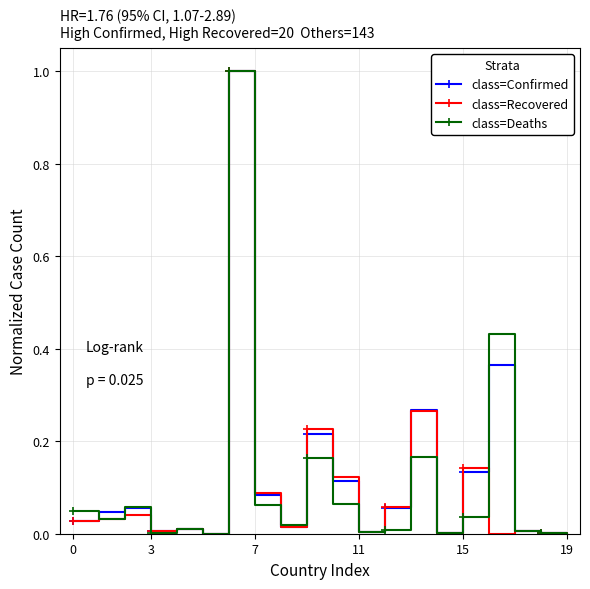

What is the difference between the maximum and minimum values in the class=Confirmed series?

1.0